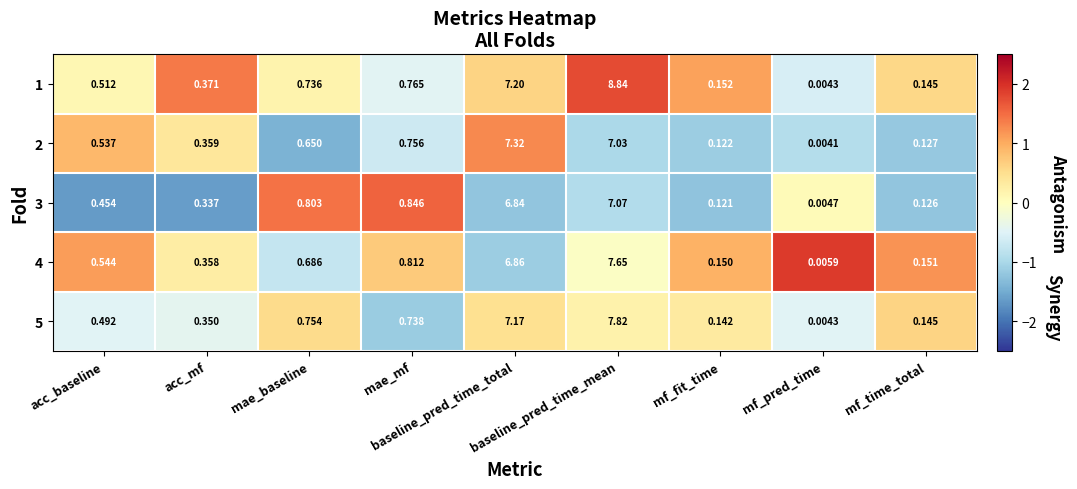

Reading left to right, what are all the values shown in this chart?

1: acc_baseline=0.5	acc_mf=0.4	mae_baseline=0.7	mae_mf=0.8	baseline_pred_time_total=7.2	baseline_pred_time_mean=8.8	mf_fit_time=0.2	mf_pred_time=0.0	mf_time_total=0.1
2: acc_baseline=0.5	acc_mf=0.4	mae_baseline=0.7	mae_mf=0.8	baseline_pred_time_total=7.3	baseline_pred_time_mean=7.0	mf_fit_time=0.1	mf_pred_time=0.0	mf_time_total=0.1
3: acc_baseline=0.5	acc_mf=0.3	mae_baseline=0.8	mae_mf=0.8	baseline_pred_time_total=6.8	baseline_pred_time_mean=7.1	mf_fit_time=0.1	mf_pred_time=0.0	mf_time_total=0.1
4: acc_baseline=0.5	acc_mf=0.4	mae_baseline=0.7	mae_mf=0.8	baseline_pred_time_total=6.9	baseline_pred_time_mean=7.7	mf_fit_time=0.1	mf_pred_time=0.0	mf_time_total=0.2
5: acc_baseline=0.5	acc_mf=0.3	mae_baseline=0.8	mae_mf=0.7	baseline_pred_time_total=7.2	baseline_pred_time_mean=7.8	mf_fit_time=0.1	mf_pred_time=0.0	mf_time_total=0.1